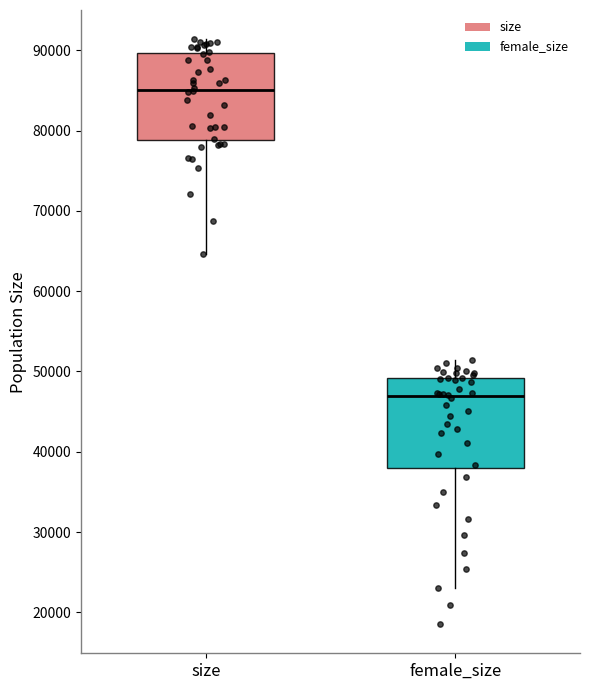

Reading left to right, transcribe this box plot: for each box, give where its median line is, the range the box spans, and where its two whiskers end, as read against the y-axis. The values are not printed on the chart, so give them approximately, as read against the axis.

size: median 85000, box 79000 to 90000, whiskers 65000 to 91000
female_size: median 47000, box 38000 to 49000, whiskers 23000 to 51000